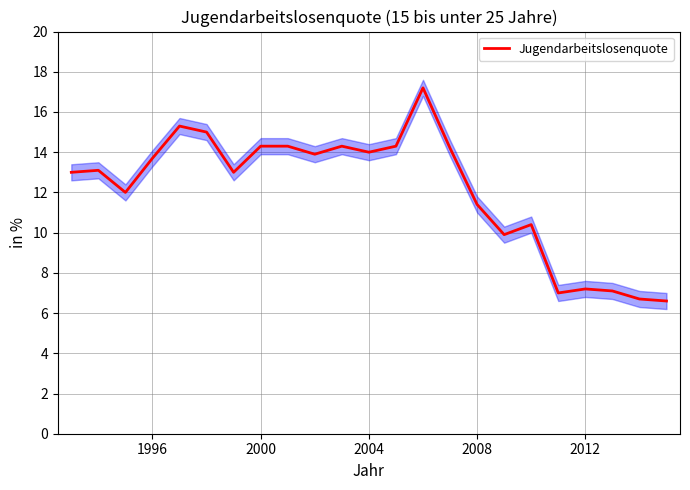

Reading left to right, extract all data points from this chart.

13.0	13.1	12.0	13.7	15.3	15.0	13.0	14.3	14.3	13.9	14.3	14.0	14.3	17.2	14.2	11.4	9.9	10.4	7.0	7.2	7.1	6.7	6.6